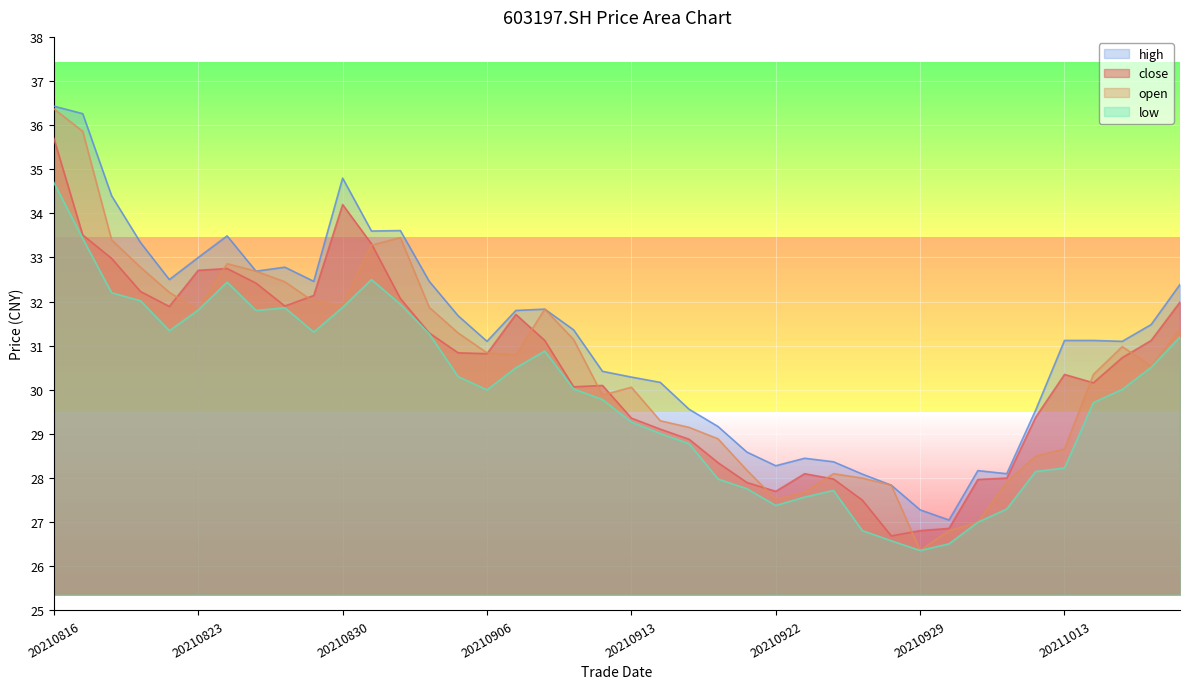

What is the value of the high point at the 40th from the left?

32.4